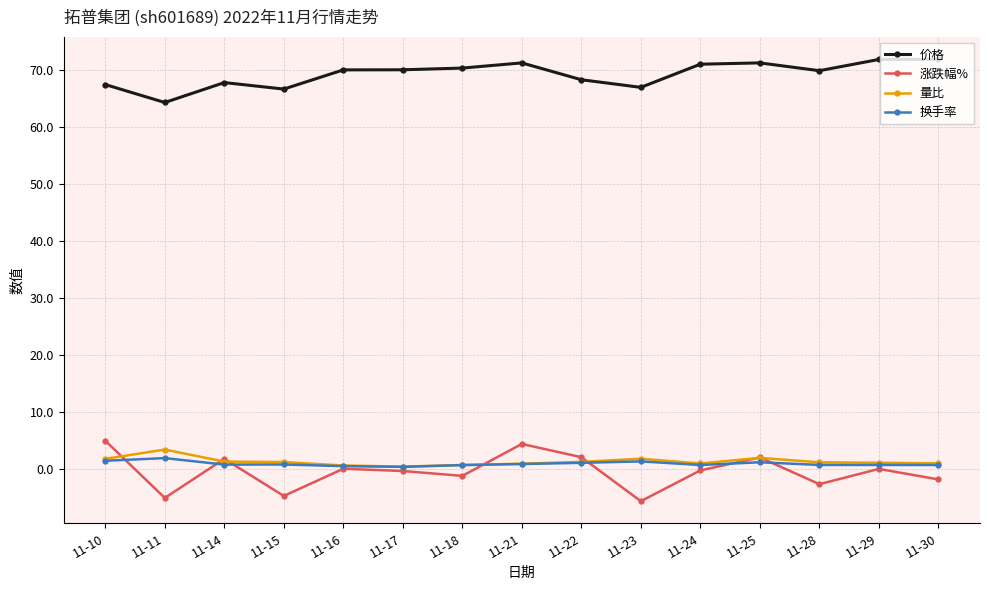

What is the difference between the maximum and minimum values in the 价格 series?

7.6